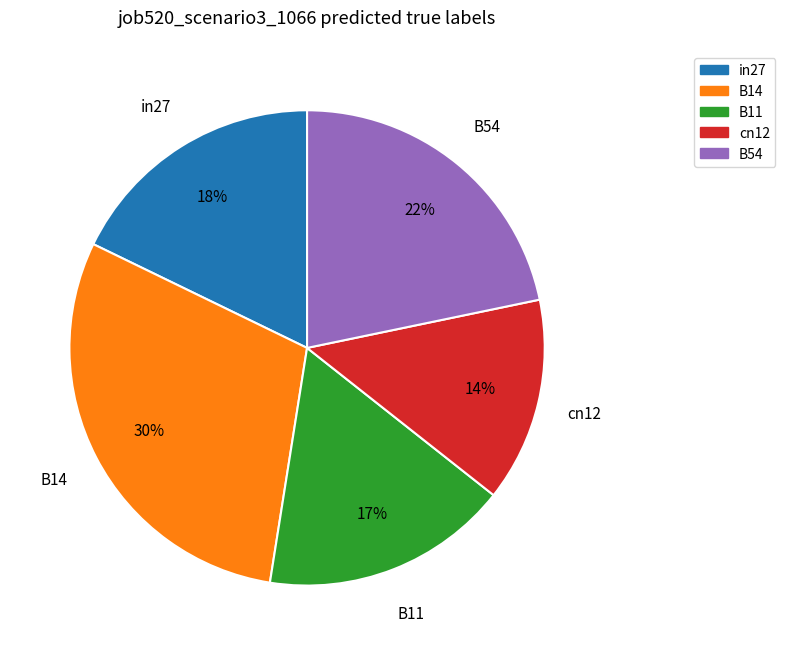

Which slice is the smallest?

cn12